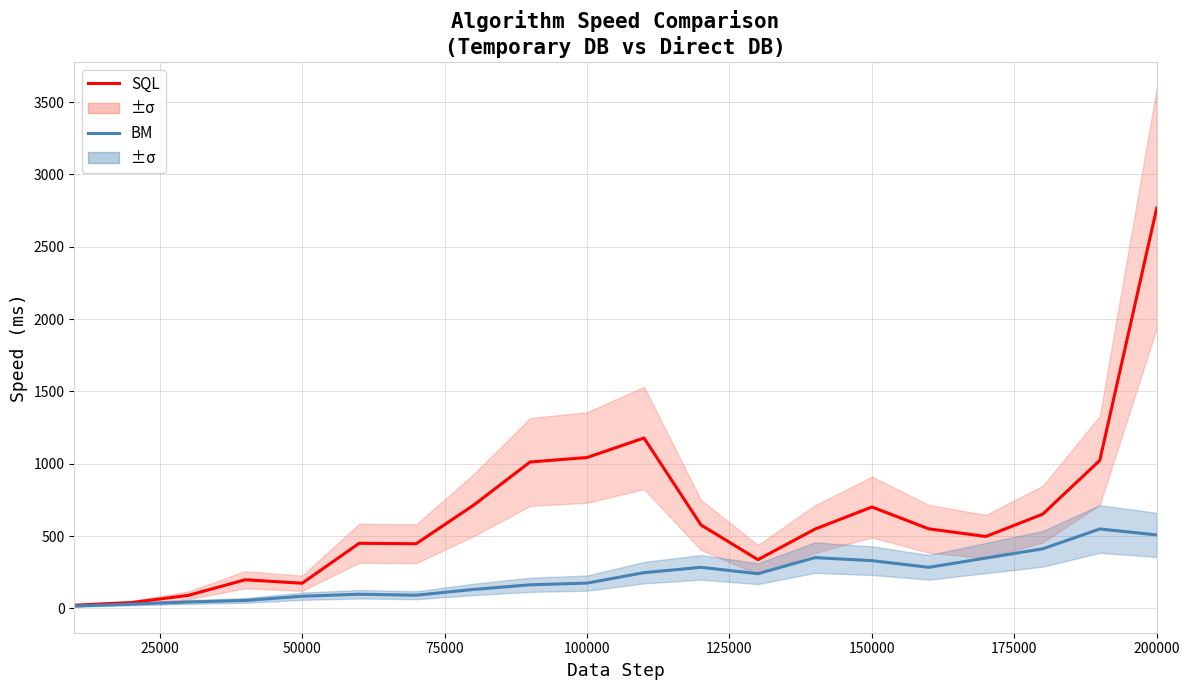

At which category is the sum across all series the highest?

200000